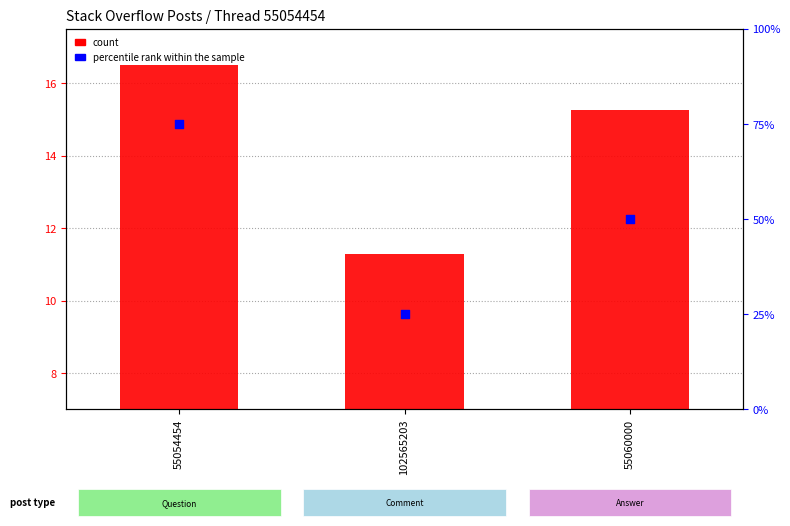

What are all the series names shown in the legend?

count, percentile rank within the sample